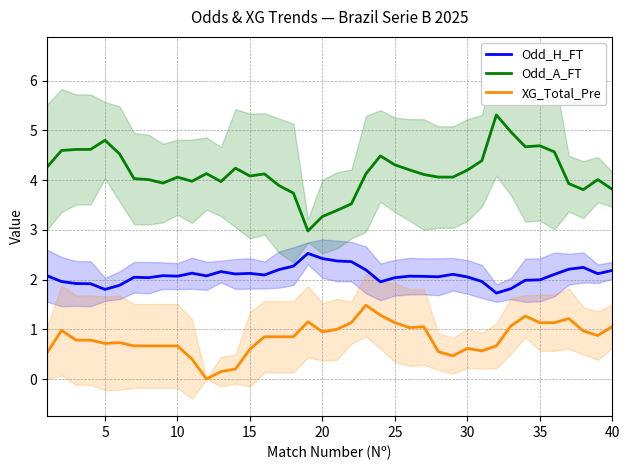

What is the difference between the maximum and minimum values in the Odd_H_FT series?

0.8